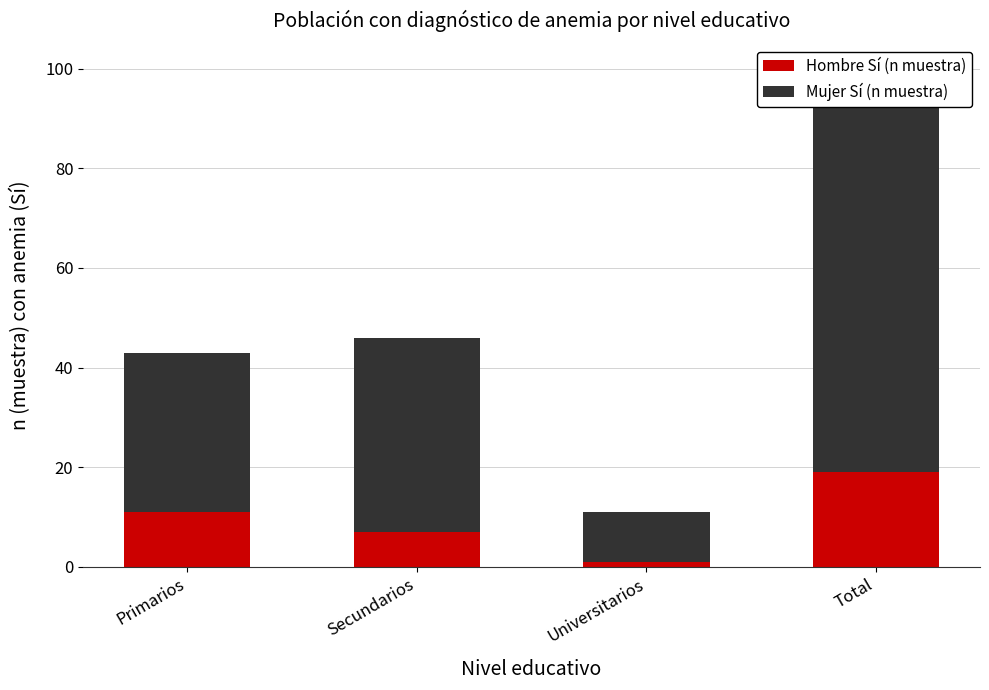

Which series changed the most between Primarios and Total?

Mujer Sí (n muestra)